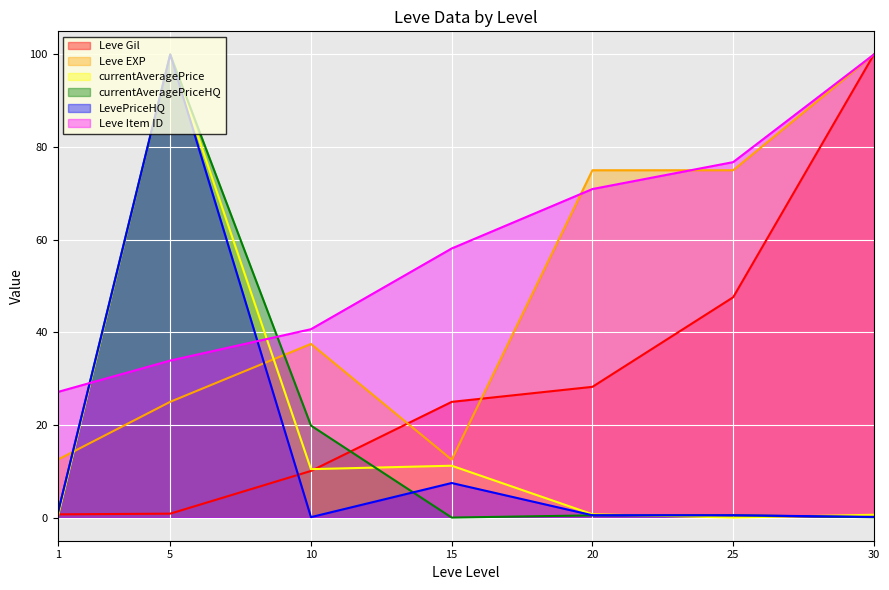

Between which two adjacent categories do Leve Item ID and currentAveragePrice first intersect?

1 and 5